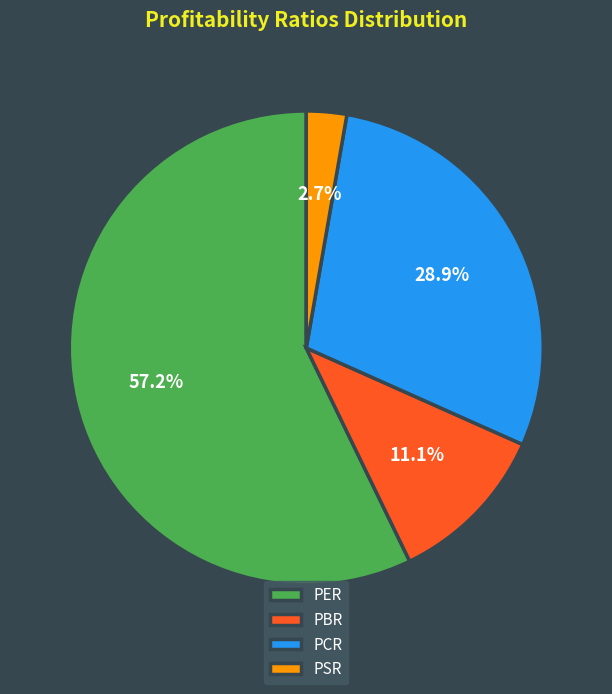

Do PER and PSR together represent more than half of the pie?

Yes